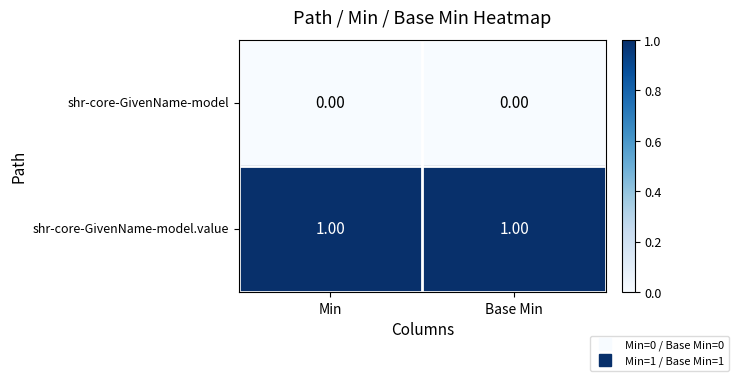

Rank the series at Min from highest to lowest value.

shr-core-GivenName-model.value, shr-core-GivenName-model